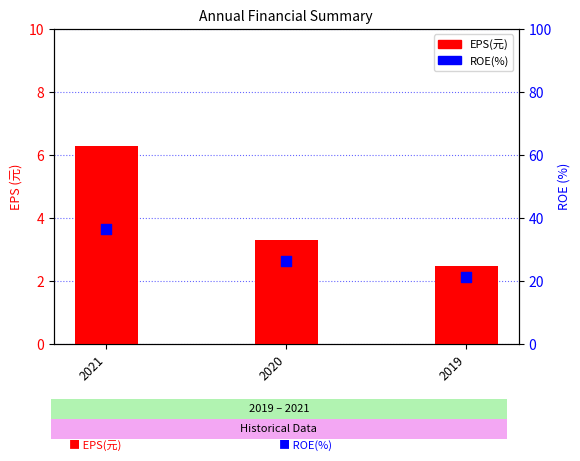

Which series reaches the minimum Y coordinate?

EPS(元)